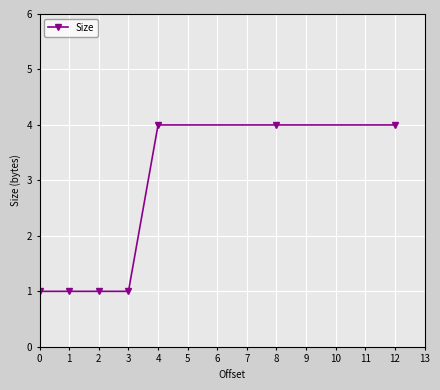

How many lines are shown in the chart?

1